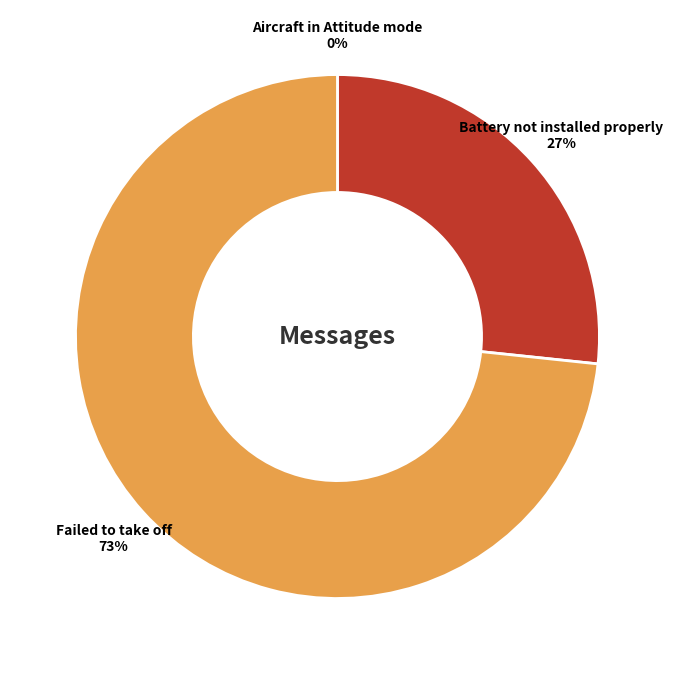

Is there any slice that represents more than half of the pie?

Yes